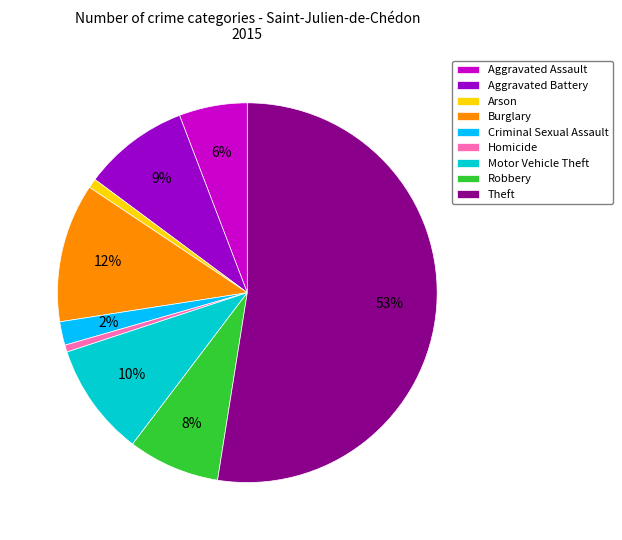

Which category accounts for the majority?

Theft